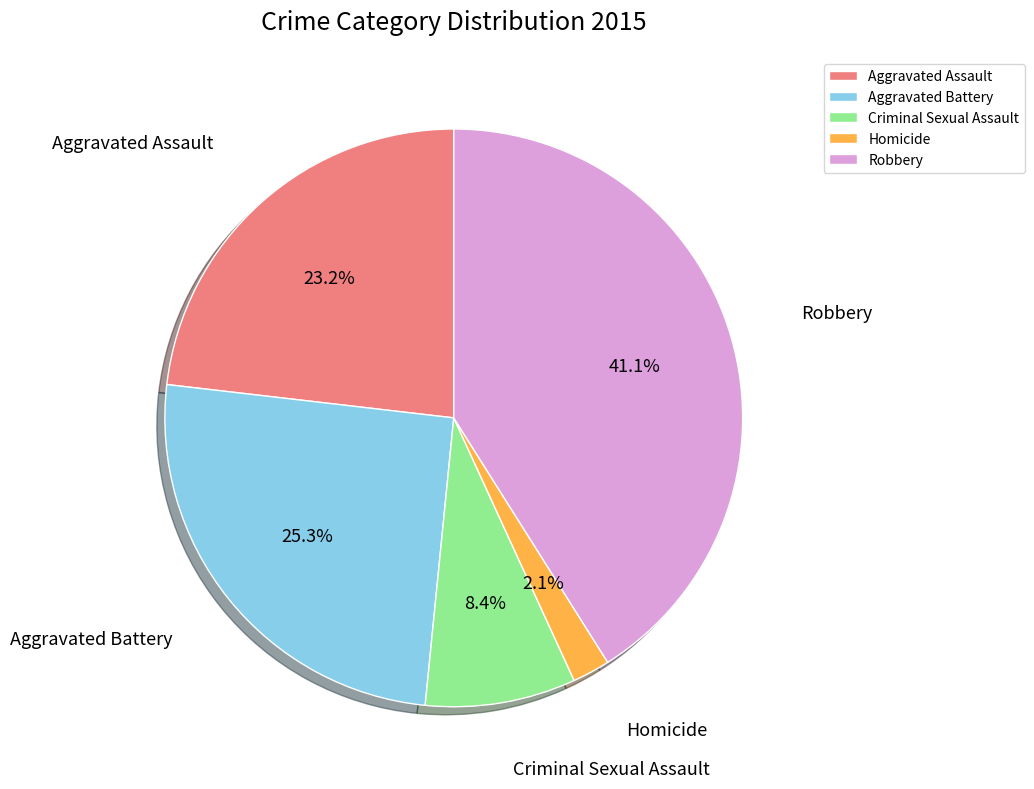

Rank the categories by value from highest to lowest.

Robbery, Aggravated Battery, Aggravated Assault, Criminal Sexual Assault, Homicide